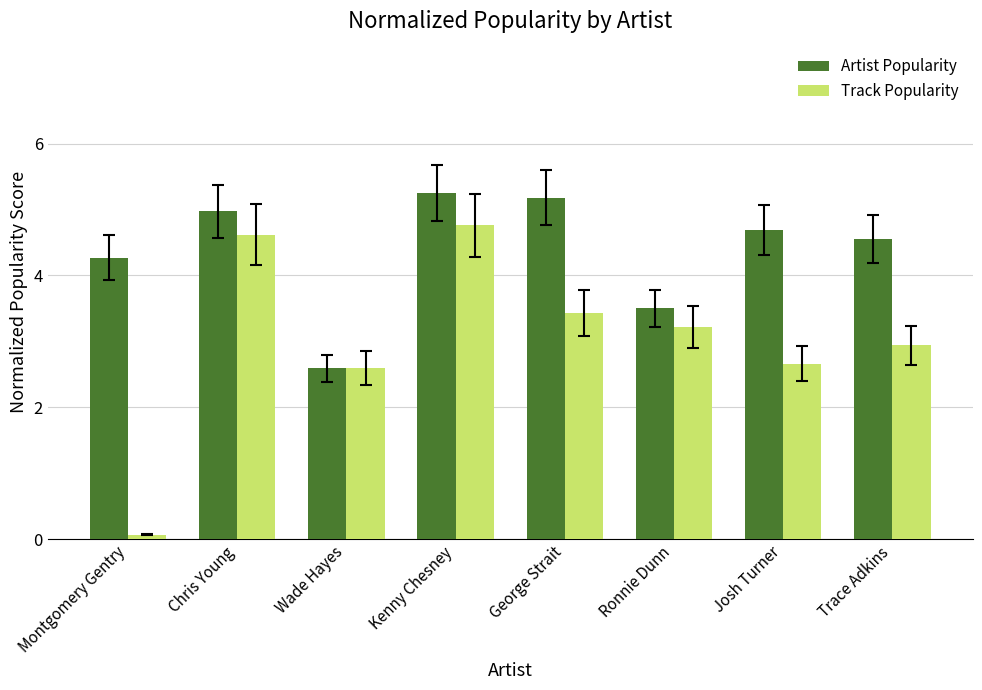

What is the difference between the second highest and second lowest values in the Artist Popularity series?

1.7